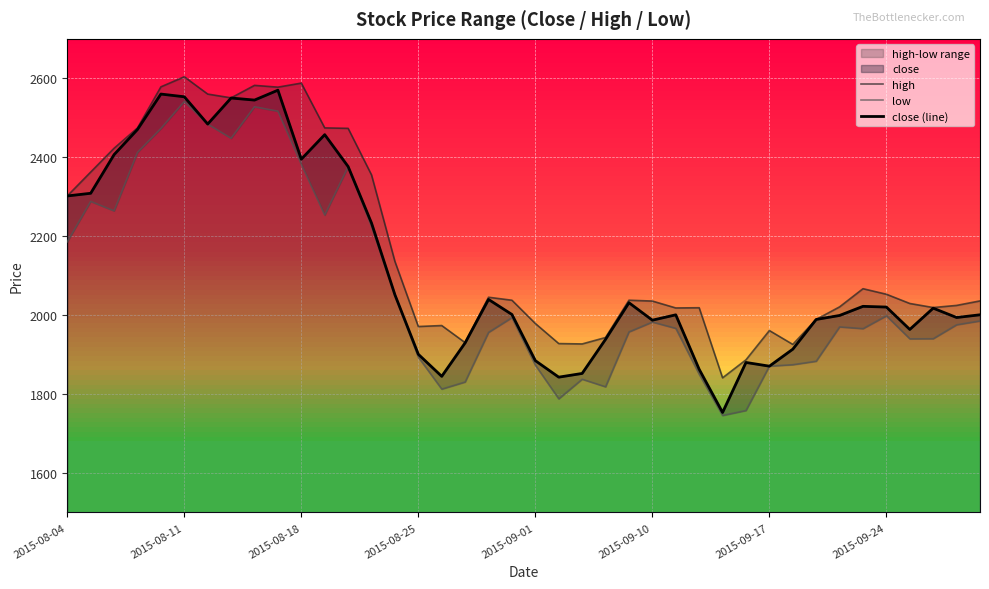

What is the minimum value for close (line)?

1753.3